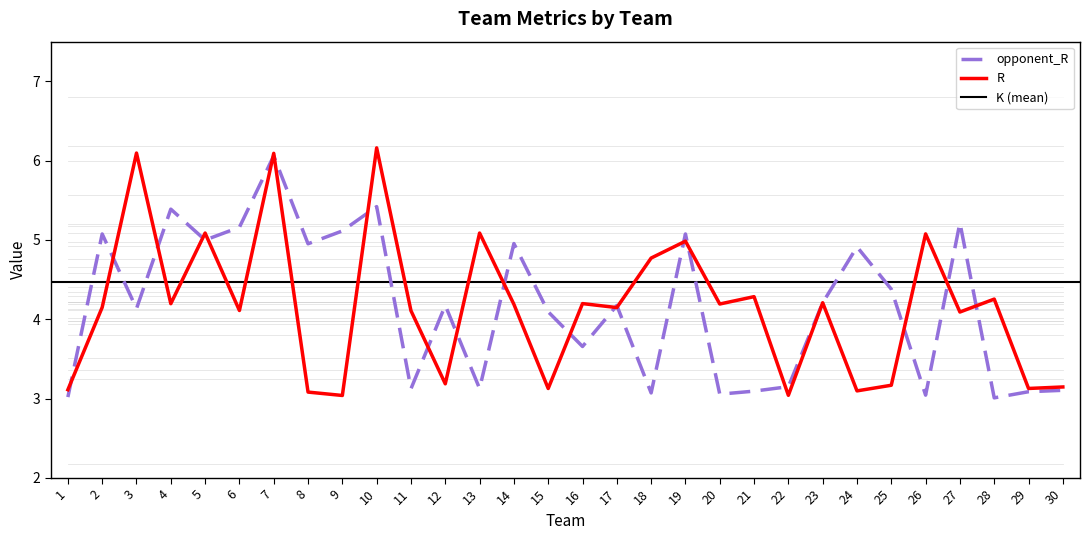

Which series has the widest spread of values?

R